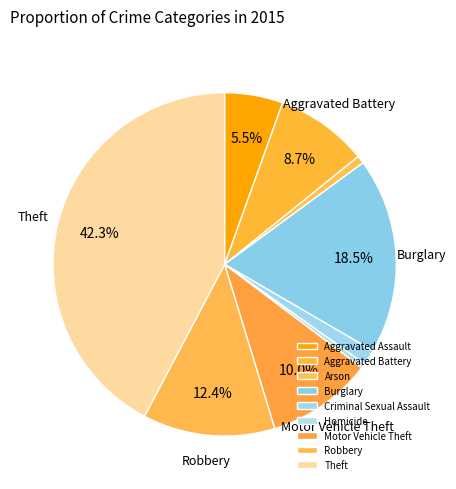

To the nearest percent, what is the average slice percentage?

11%